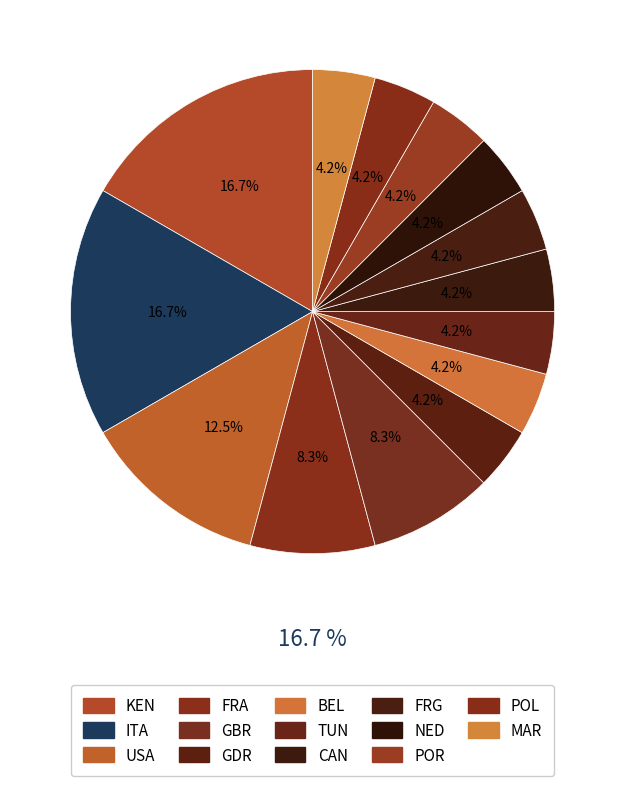

What portion of the pie excludes USA?

87.5%